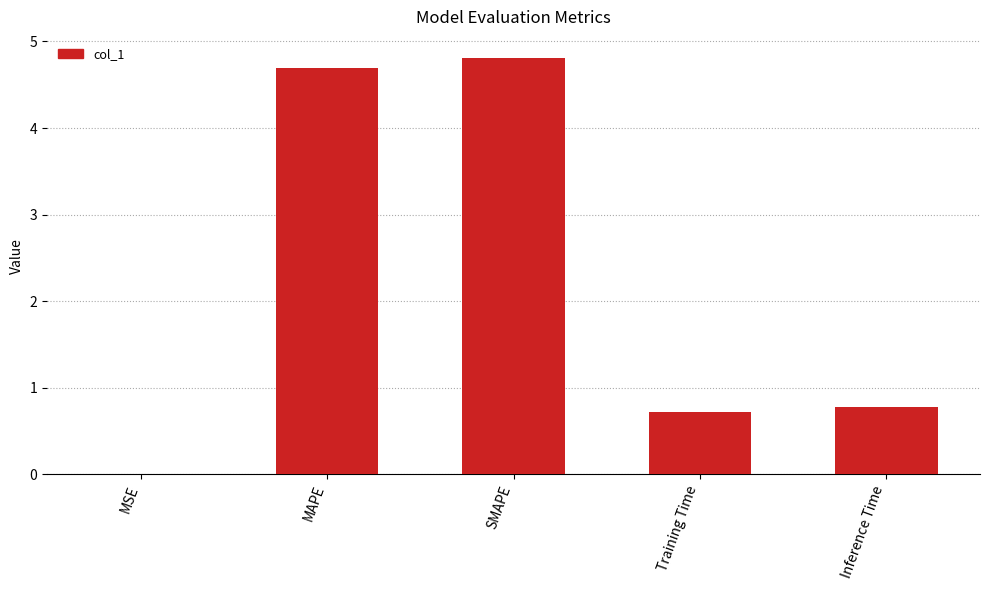

What is the approximate value at SMAPE?

4.8